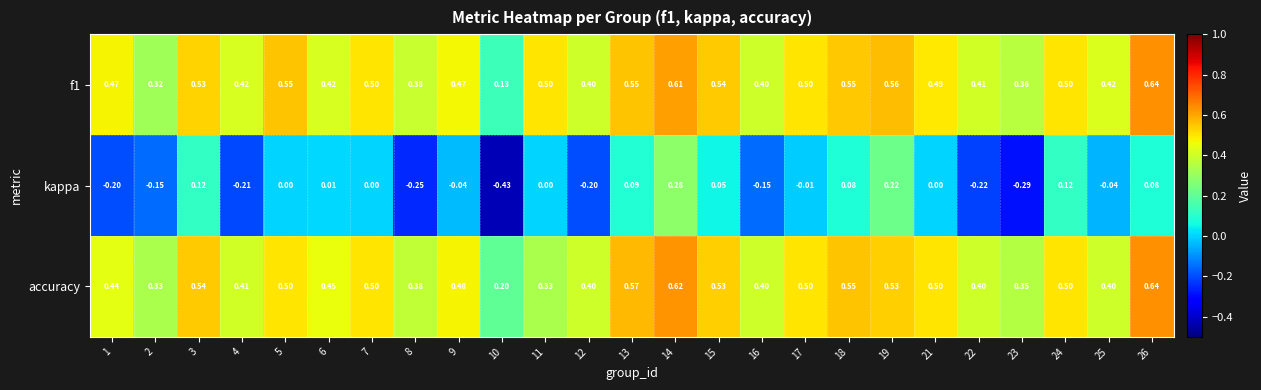

Is the value of accuracy at 1 greater than the value of f1 at 14?

No